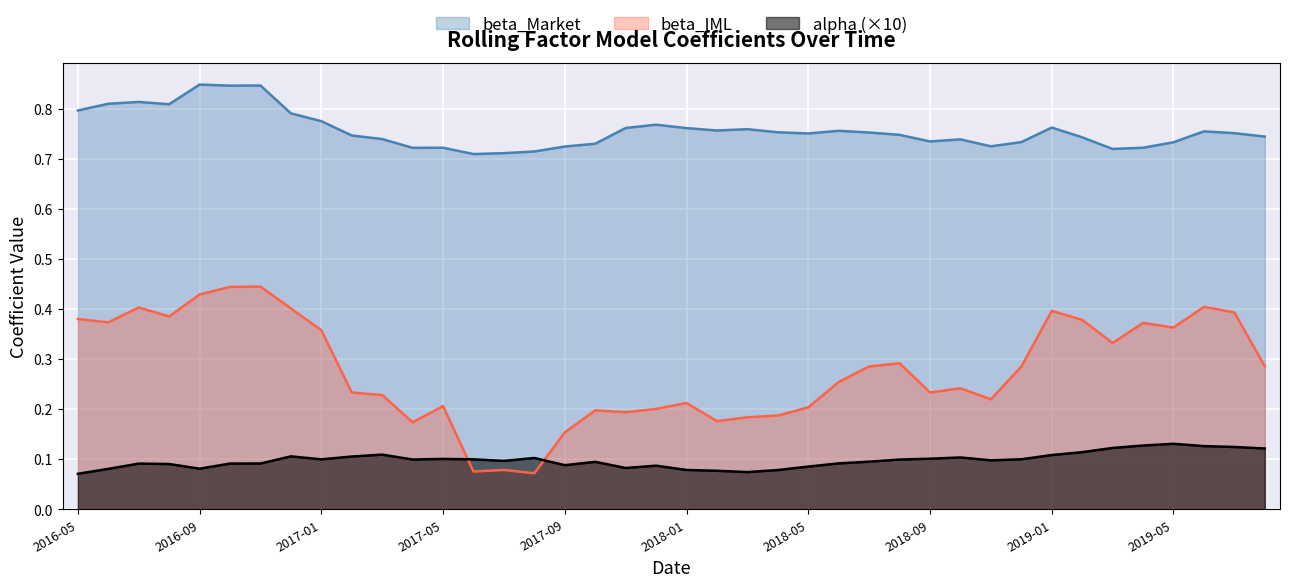

True or false: beta_Market has a value of 1.3 at 2017-01.

False